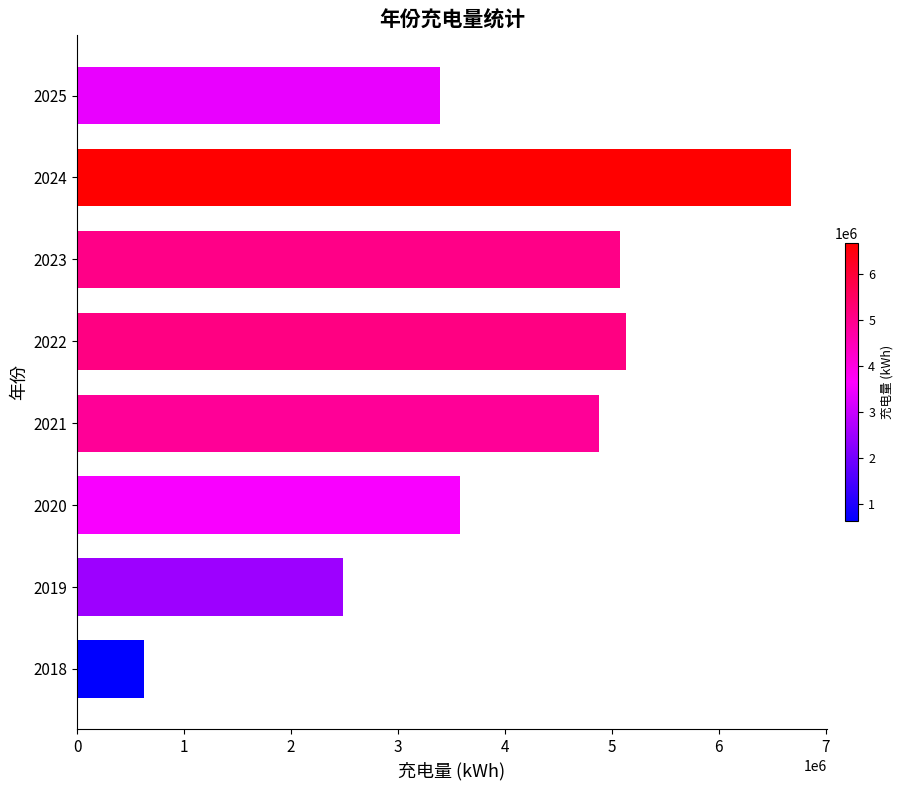

What is the approximate value at 2025?

3395628.6